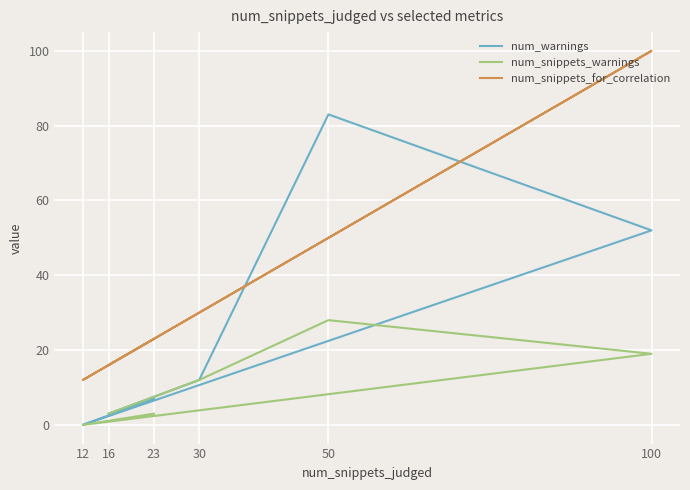

True or false: num_snippets_warnings and num_warnings intersect in this chart.

False